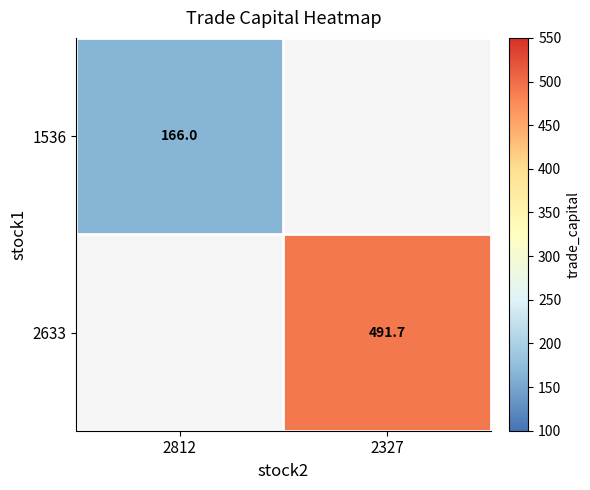

How many categories are shown in the chart?

2